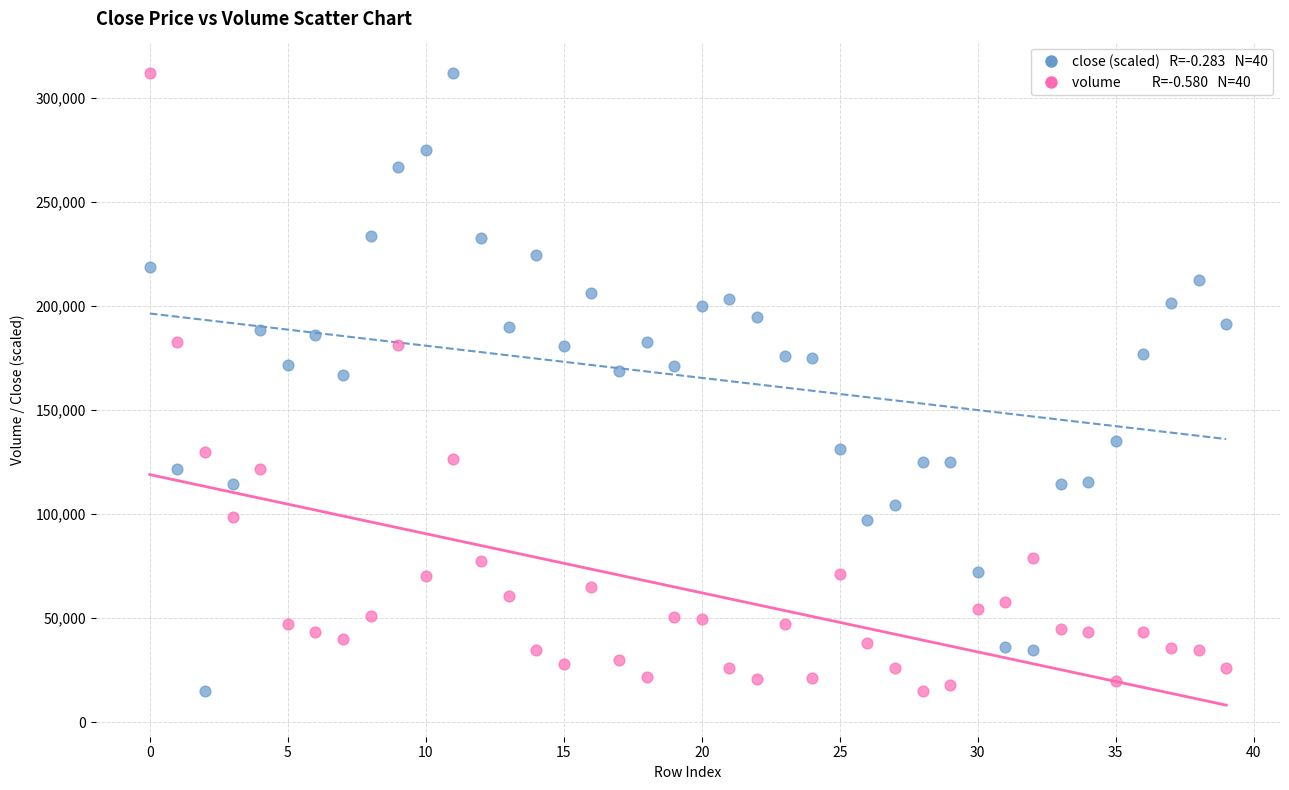

Across all data points, what is the range of Y values (max minus min)?

296800.0